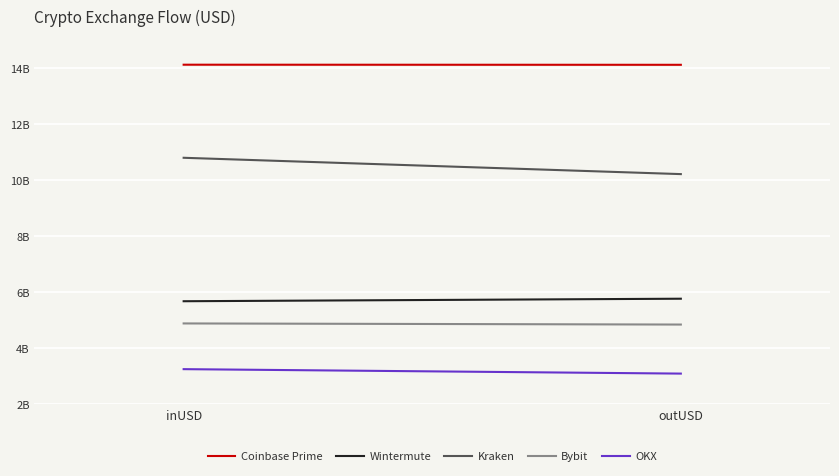

Rank the series by their maximum value, from highest to lowest.

Coinbase Prime, Kraken, Wintermute, Bybit, OKX